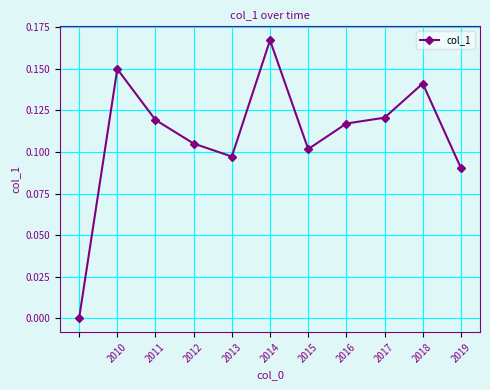

True or false: there are more than 1 points higher than both neighbors.

True